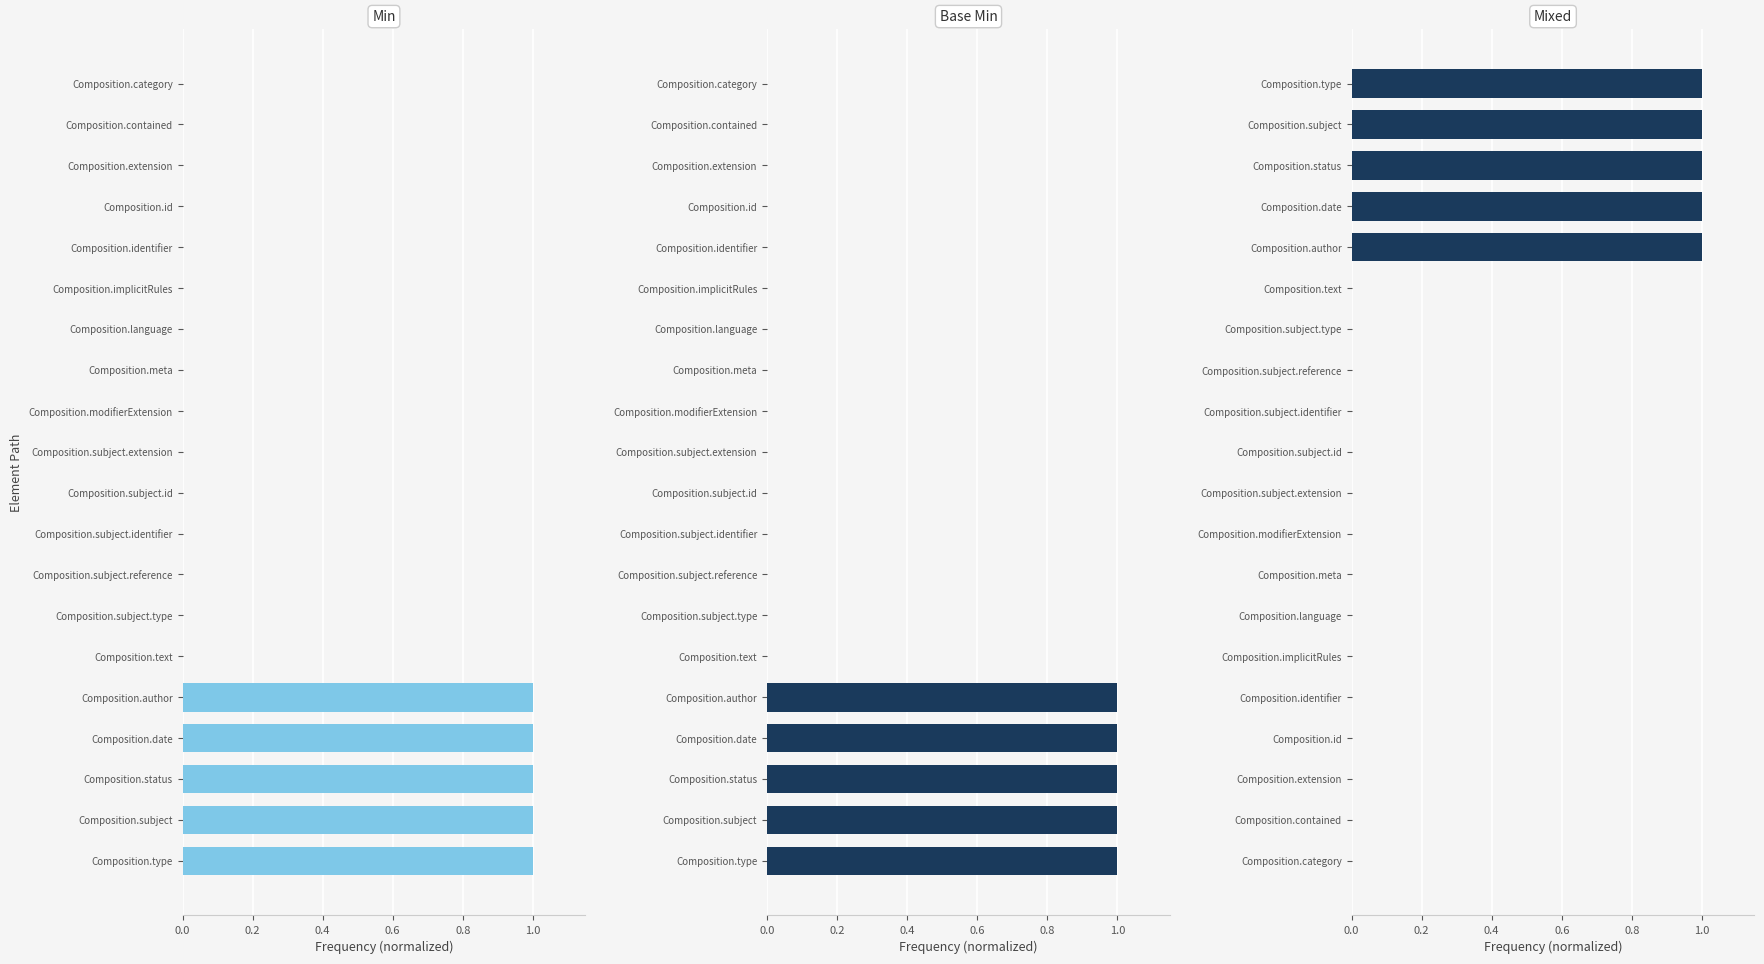

The Min series shows 0 at Composition.id. True or false?

False